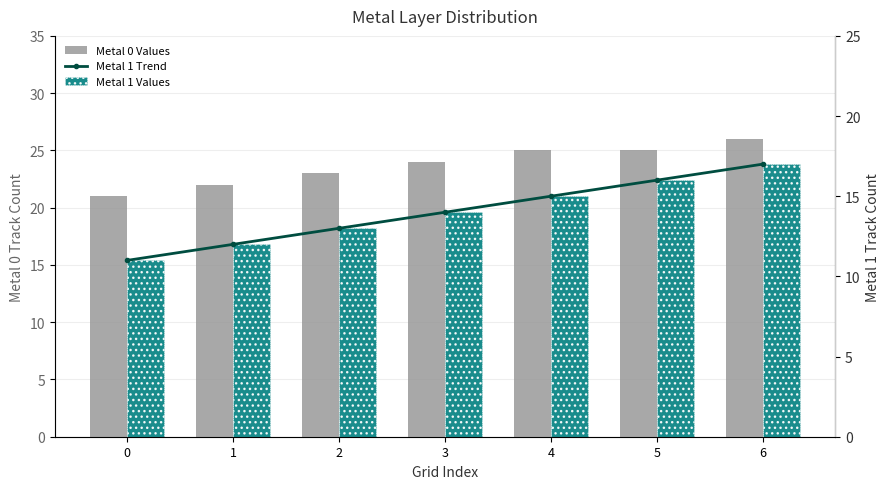

The value of Metal 0 Values at 4 is 25. True or false?

True